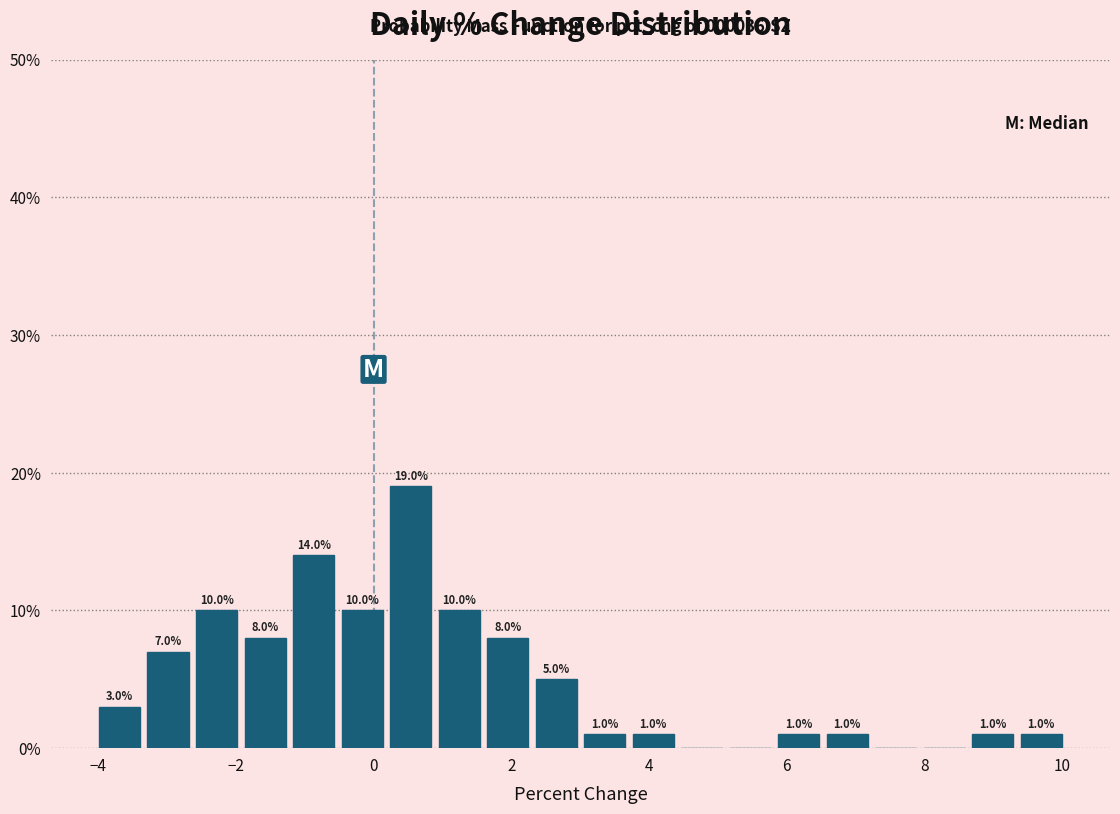

Around what value on the x-axis is the tallest bar? Give the approximate position of its centre, as read against the axis.

0.6